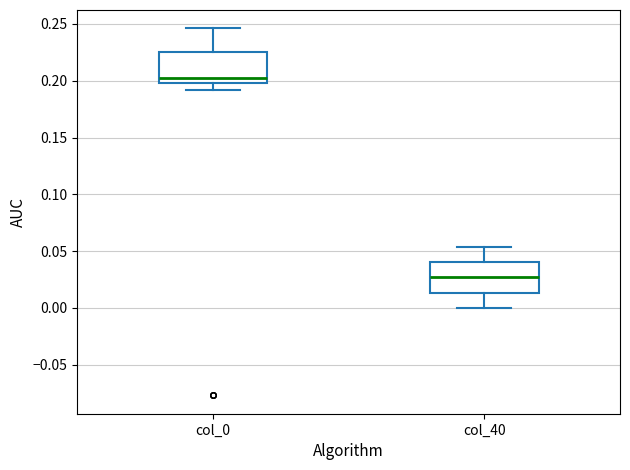

Where is the upper edge of the box for col_0 on the y-axis? The values are not printed on the chart, so give them approximately, as read against the axis.

0.225